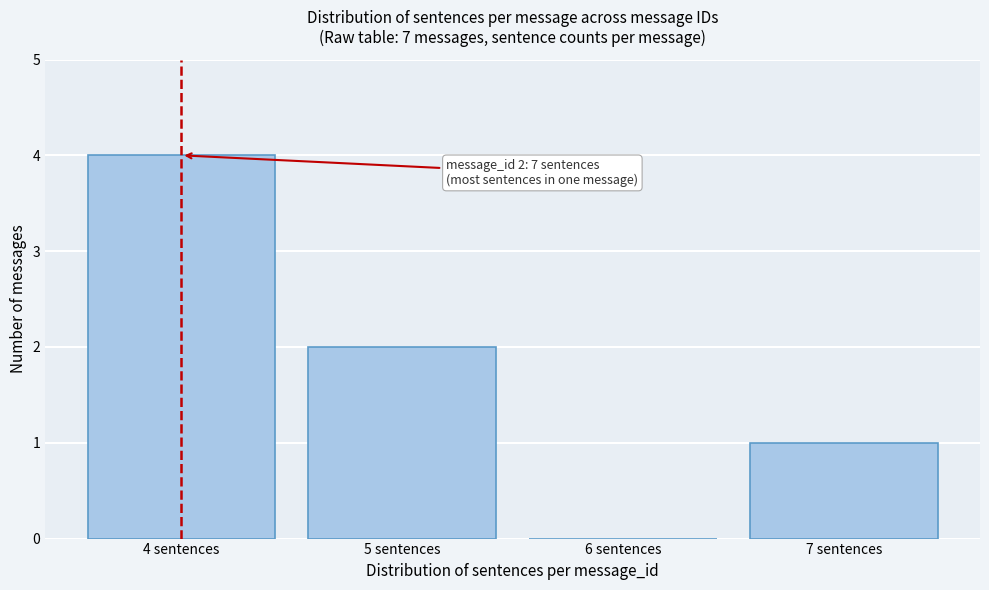

Which range on the x-axis has the tallest bar?

3.5 to 4.5